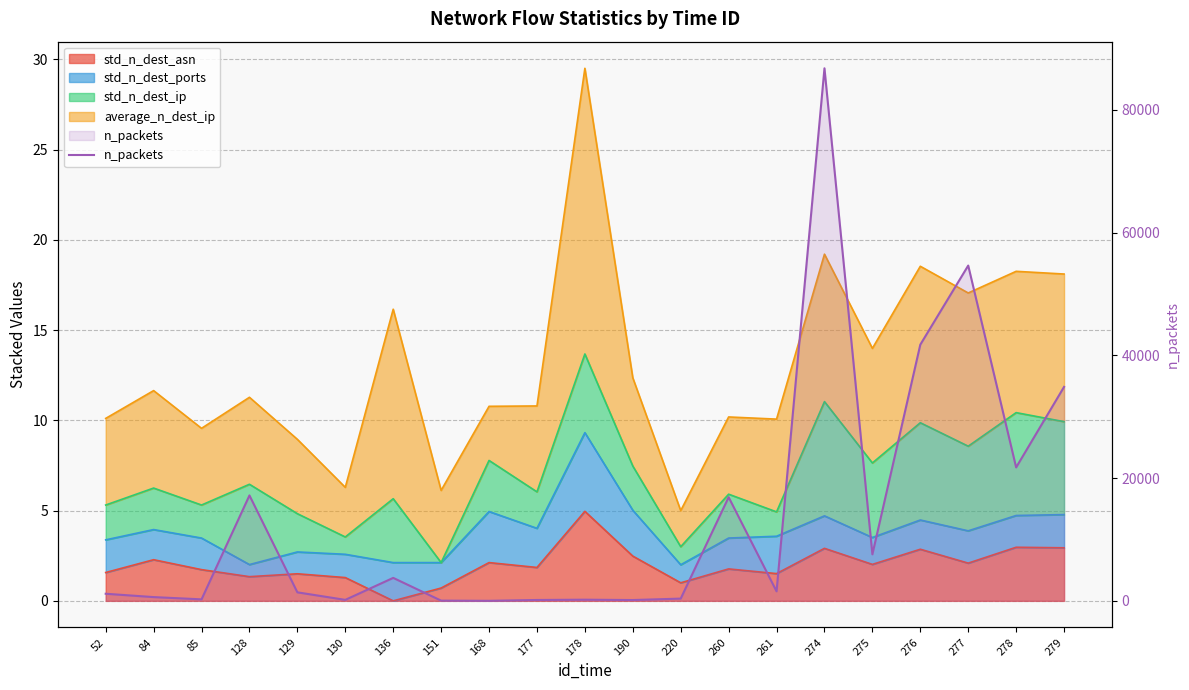

What is the difference between the maximum and minimum values?

86757